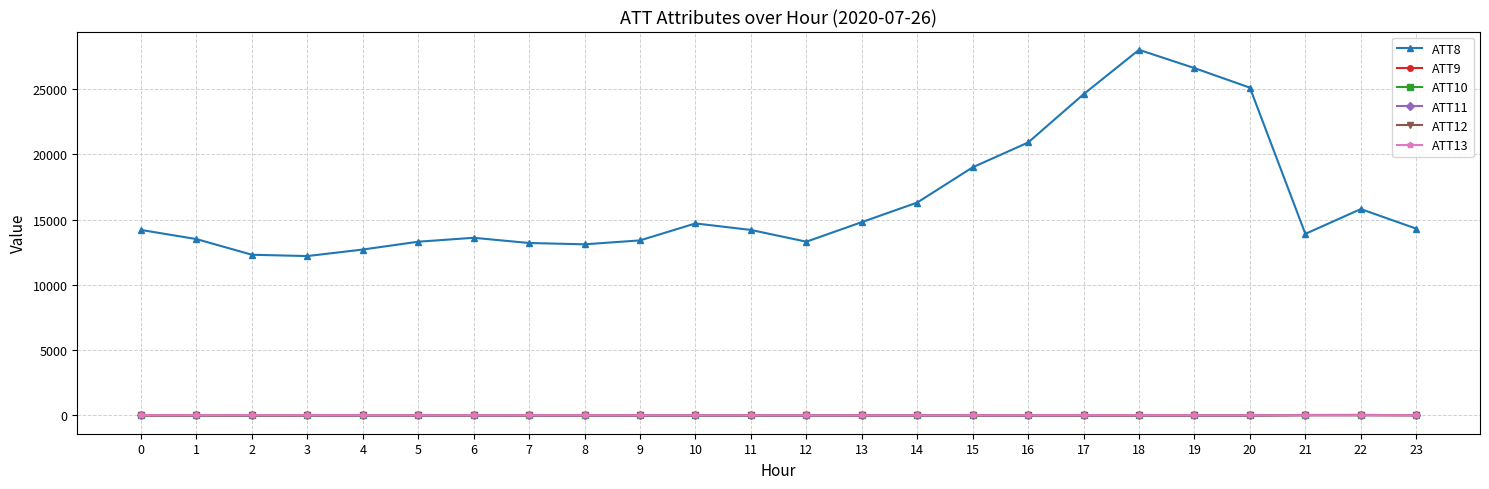

Is it true that ATT8 equals 21445.4 at 13?

False